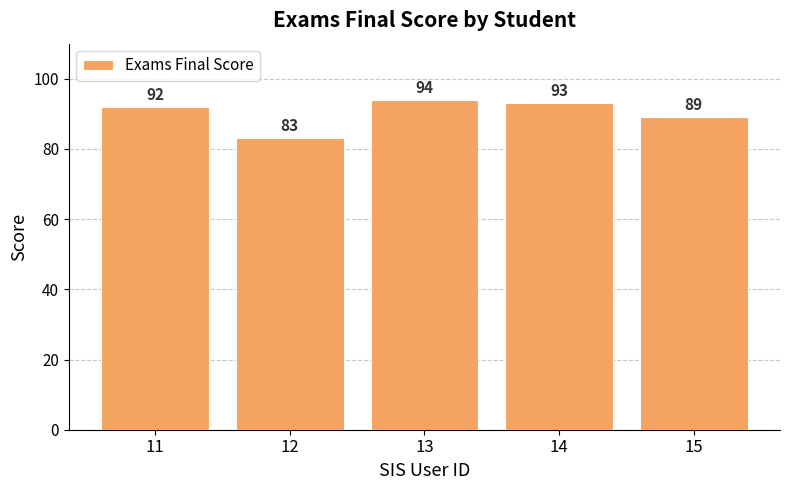

Read the value at 14.

93